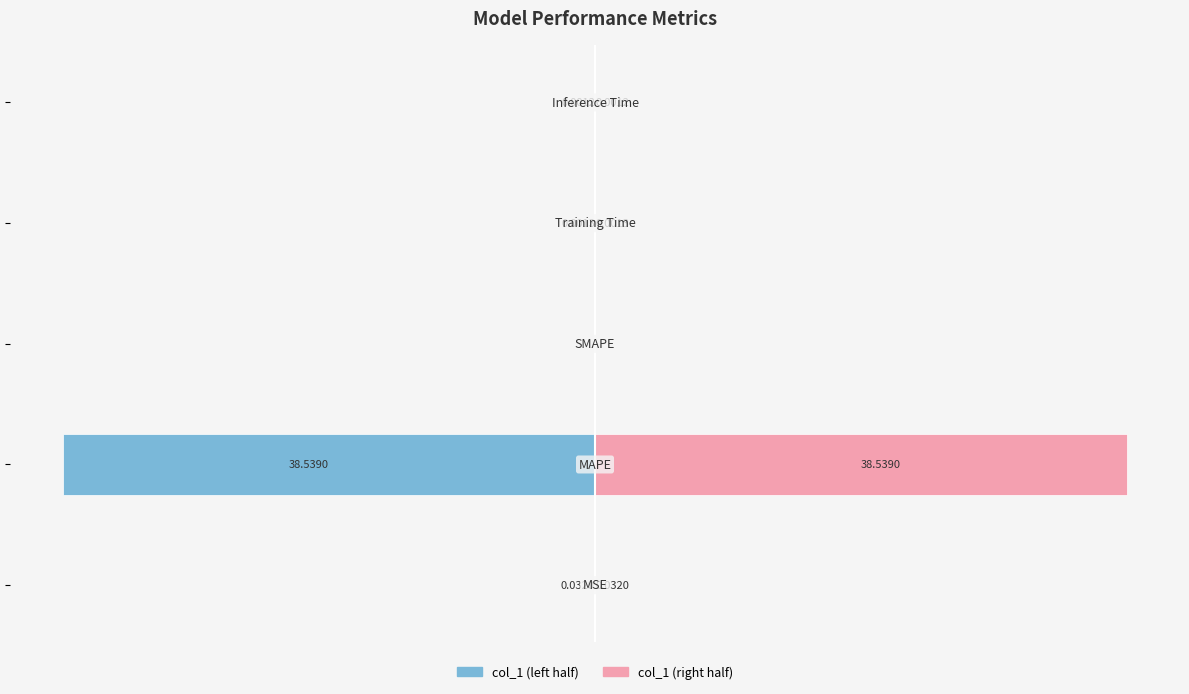

What is the sum of all col_1 (left) values?

-38.6